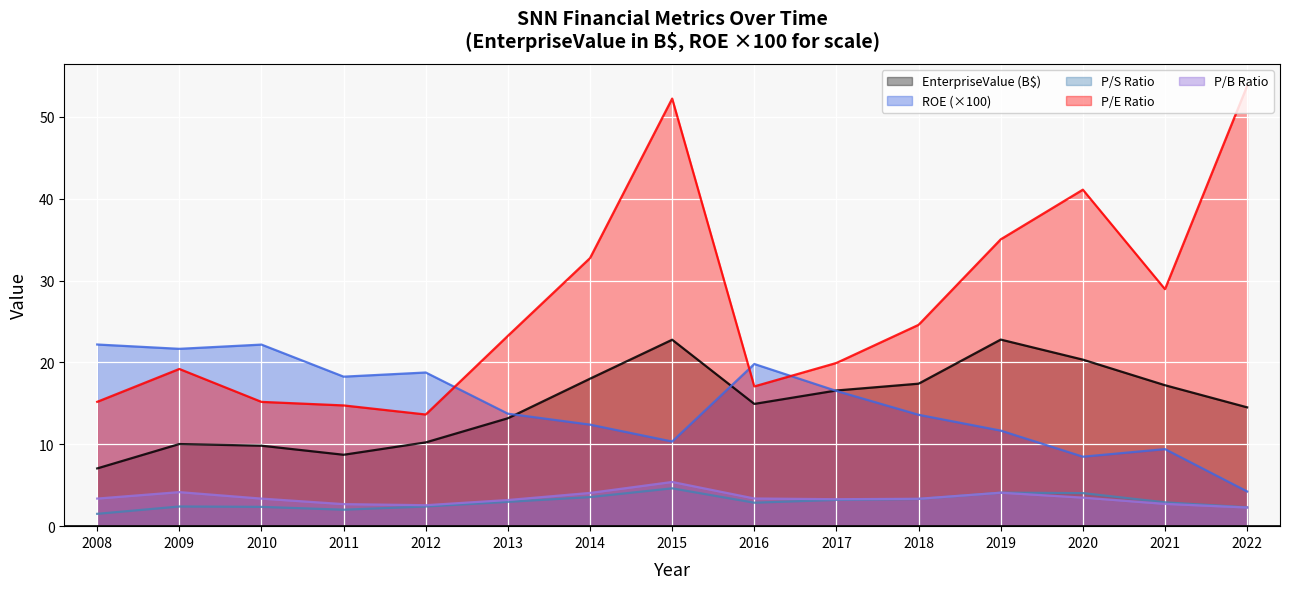

Count the number of categories in the chart.

15